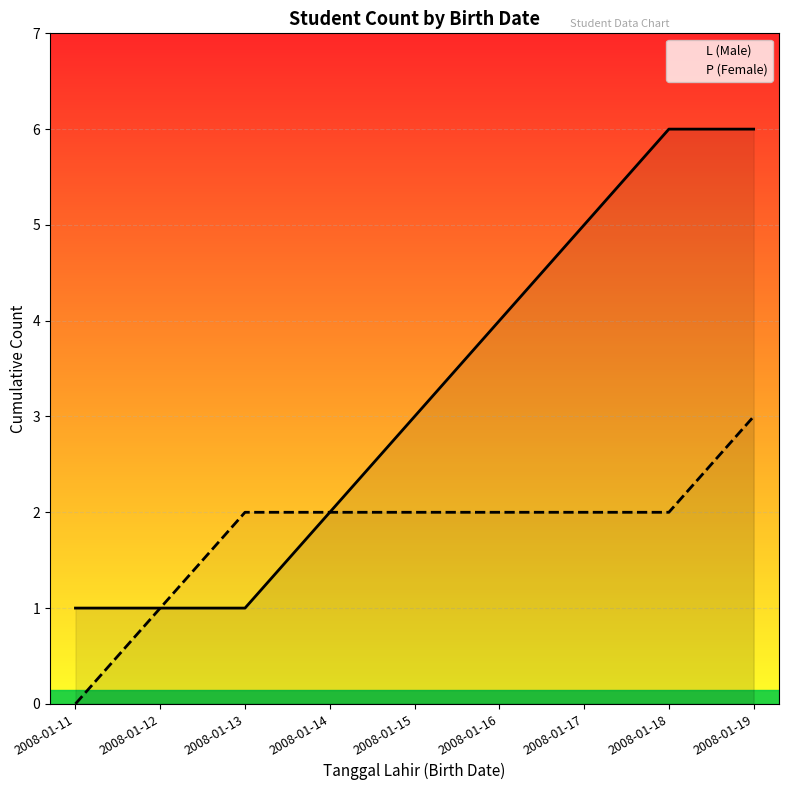

True or false: L (Male) and P (Female) intersect in this chart.

False